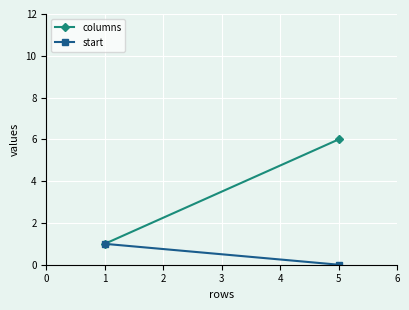

At how many categories does at least one series exceed 5?

1